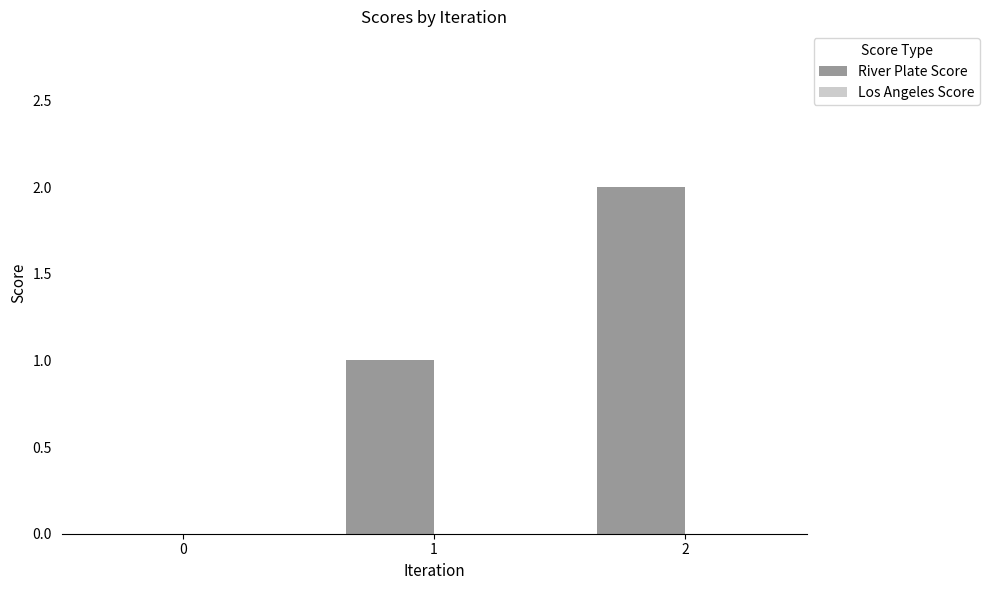

The chart shows a value of 0 at 1. True or false?

False